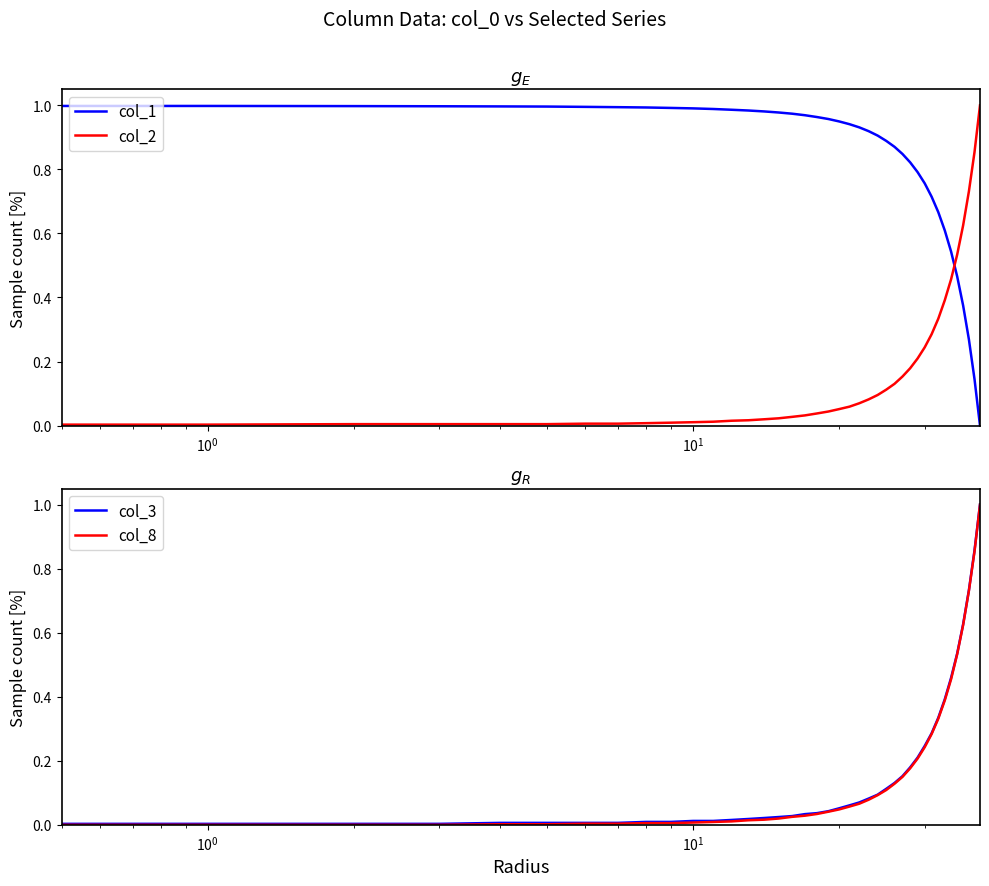

Which series has the largest total across all categories?

col_1